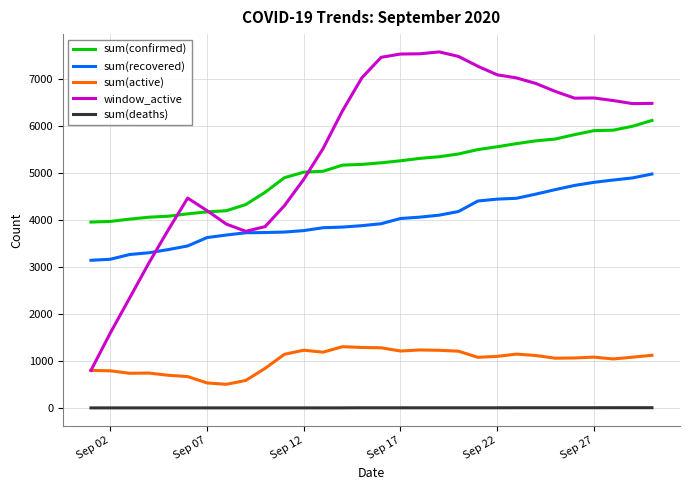

True or false: sum(recovered) and sum(deaths) intersect in this chart.

False